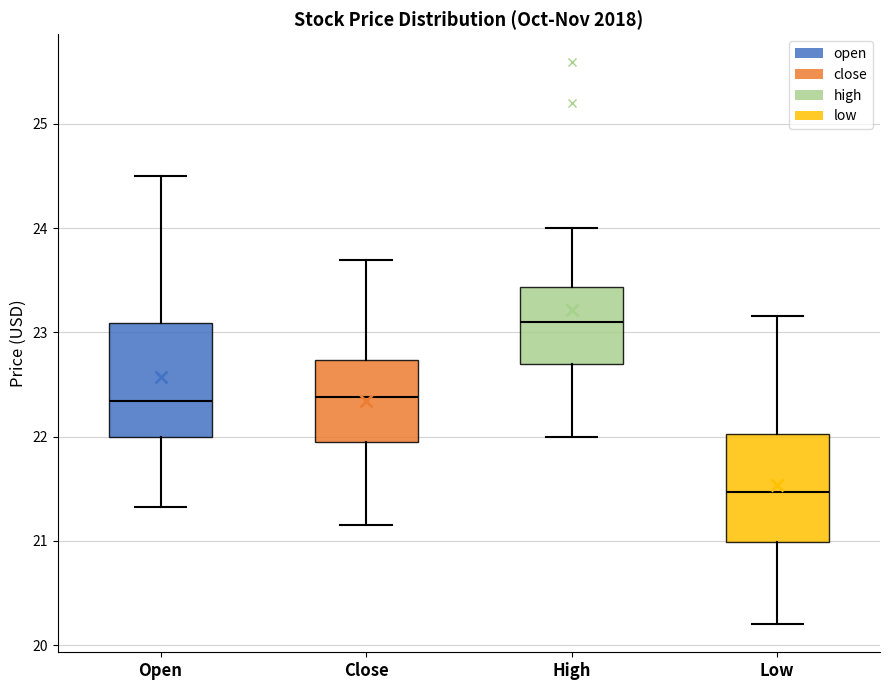

Reading left to right, transcribe this box plot: for each box, give where its median line is, the range the box spans, and where its two whiskers end, as read against the y-axis. The values are not printed on the chart, so give them approximately, as read against the axis.

Open: median 22.3, box 22.0 to 23.1, whiskers 21.3 to 24.5
Close: median 22.4, box 21.9 to 22.7, whiskers 21.1 to 23.7
High: median 23.1, box 22.7 to 23.4, whiskers 22.0 to 24.0
Low: median 21.5, box 21.0 to 22.0, whiskers 20.2 to 23.2